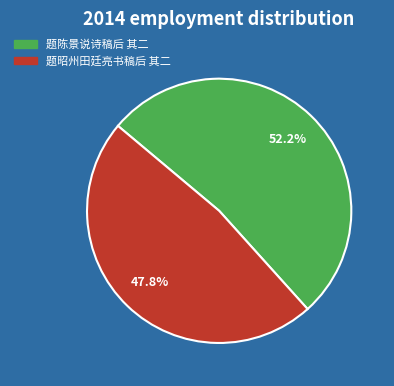

To the nearest percent, what is the combined percentage of 题陈景说诗稿后 其二 and 题昭州田廷亮书稿后 其二?

100%